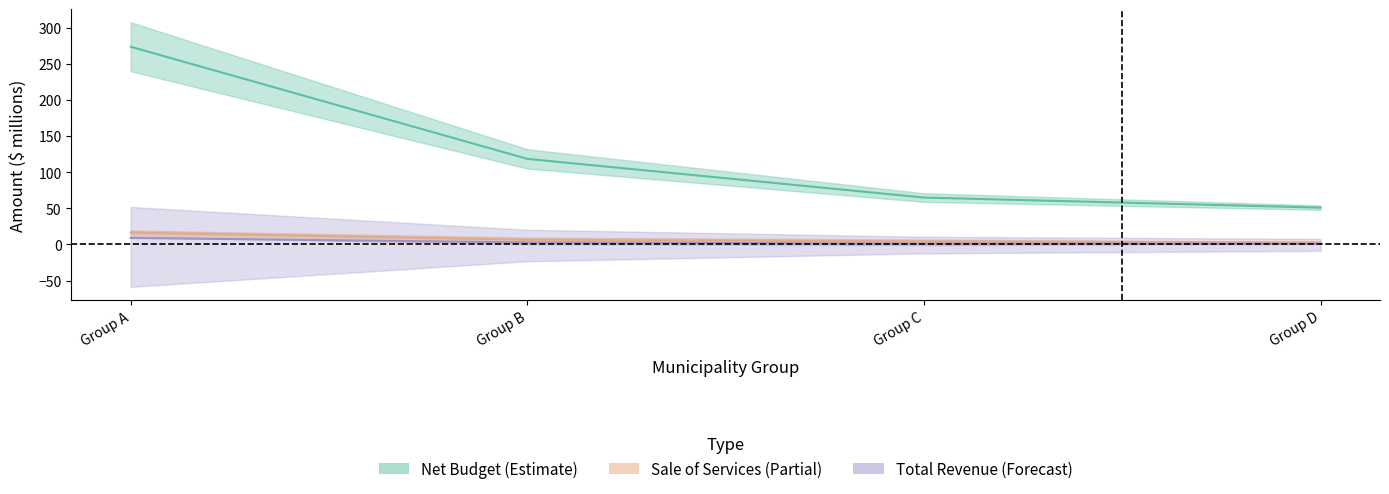

What is the sum of the Sale of Services values at Group D and Group A?

19.0